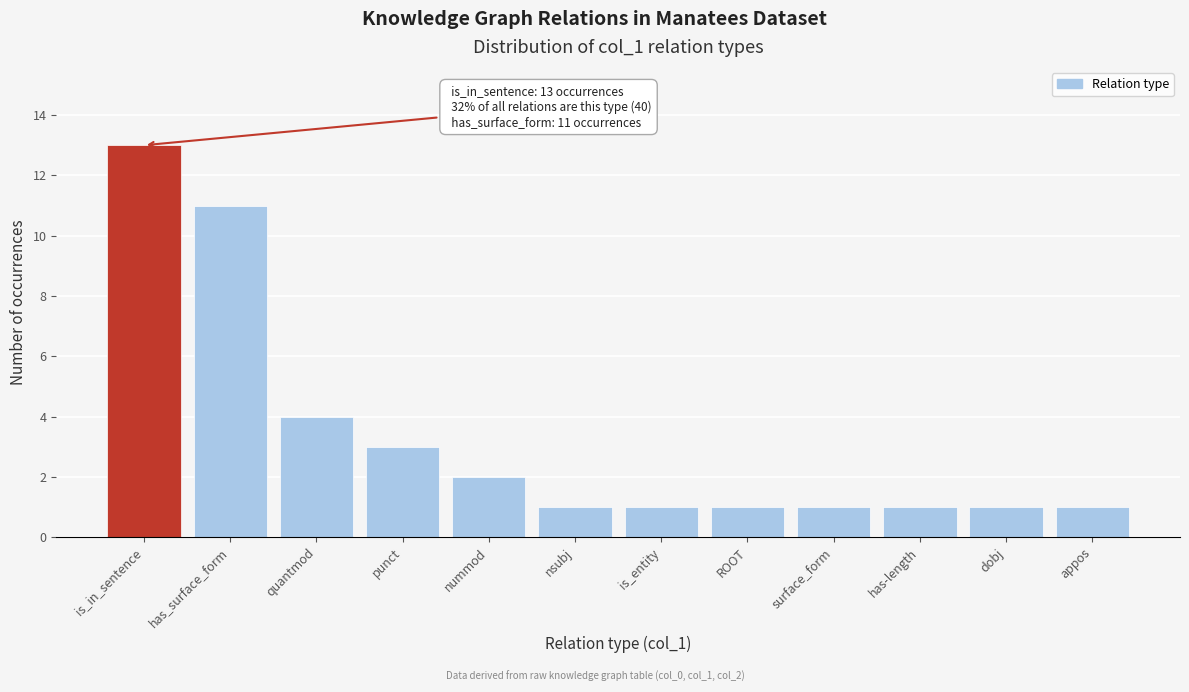

Reading left to right, transcribe all the data shown in this chart.

is_in_sentence=13	has_surface_form=11	quantmod=4	punct=3	nummod=2	nsubj=1	is_entity=1	ROOT=1	surface_form=1	has-length=1	dobj=1	appos=1